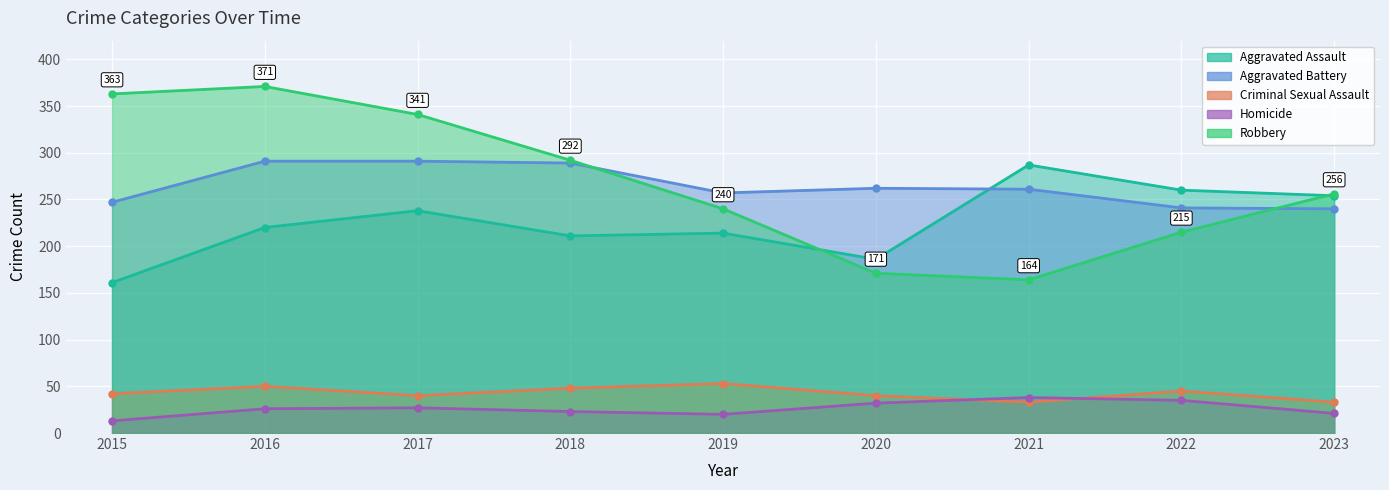

True or false: Robbery and Homicide cross at least once.

False